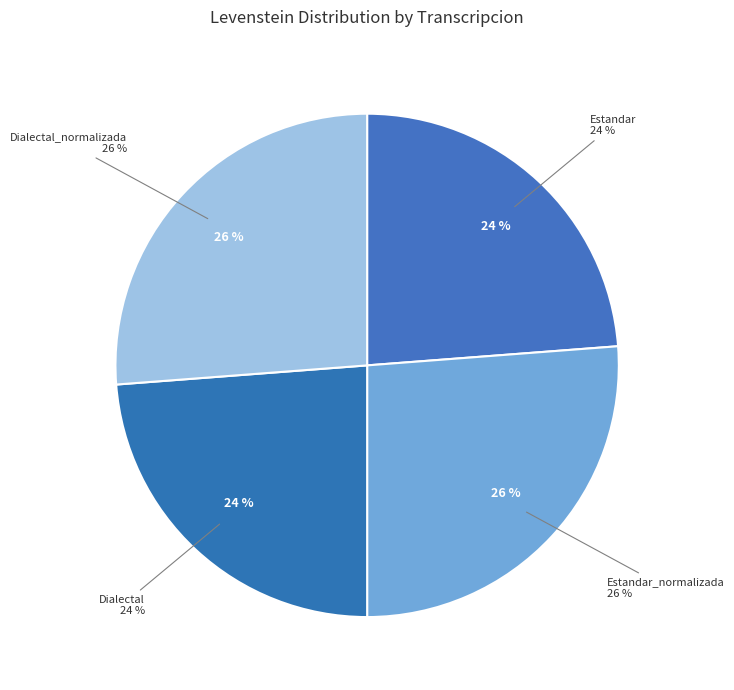

What is the change in value from Estandar_normalizada to Dialectal?

-2.6